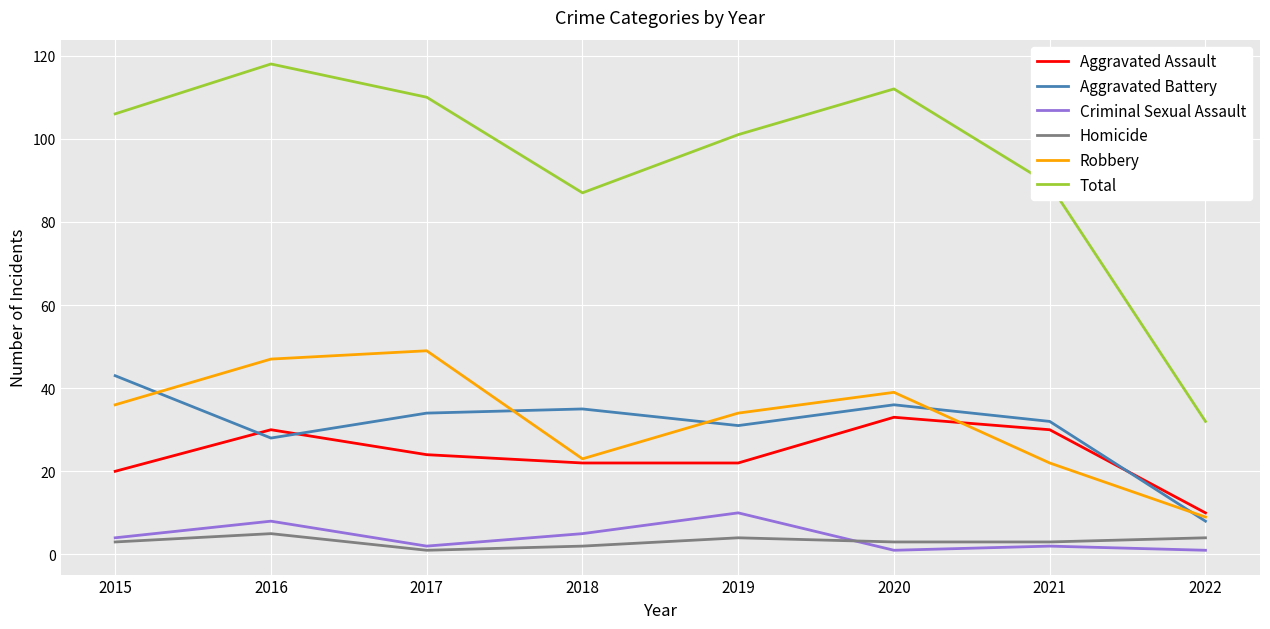

The value of Criminal Sexual Assault at 2016 is 8. True or false?

True